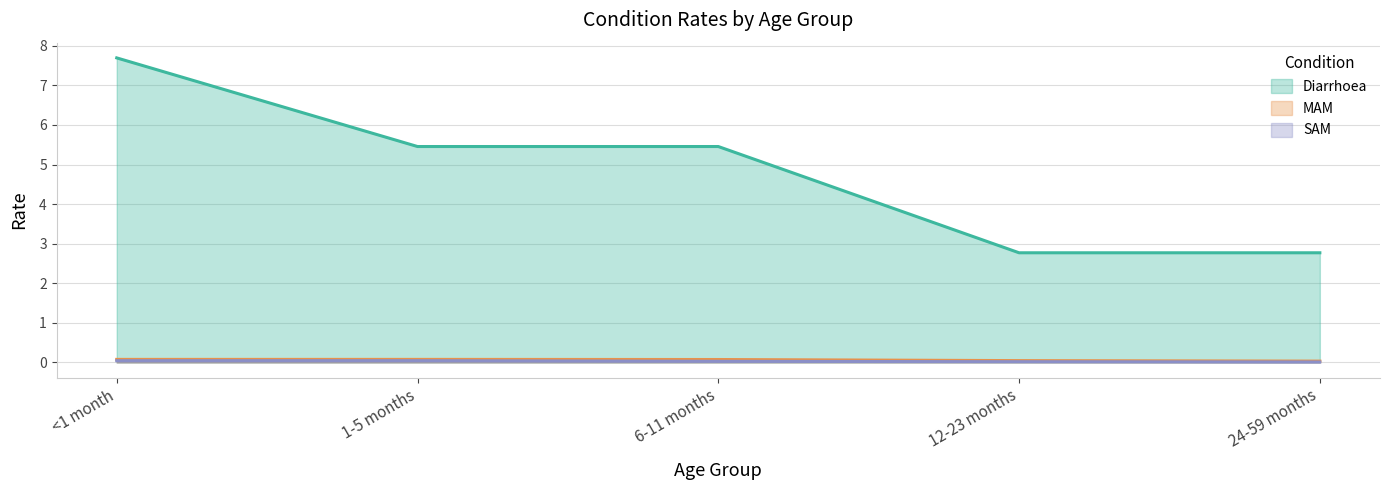

Is it true that MAM equals 0.0 at 24-59 months?

True